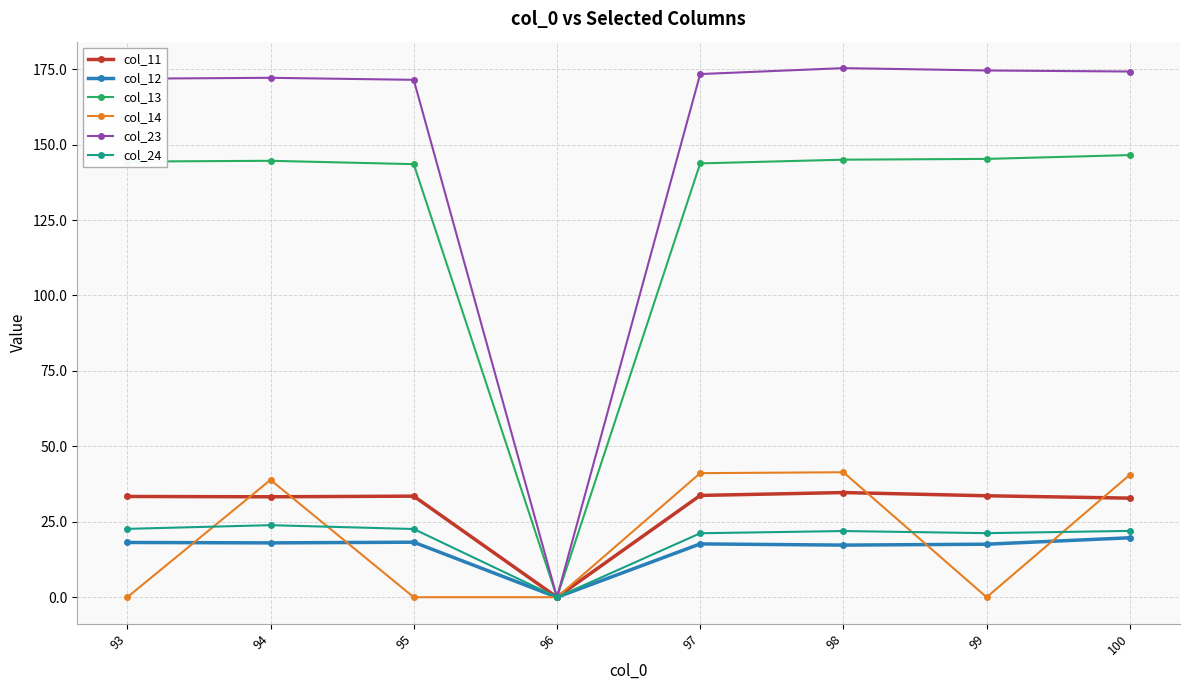

Is it true that col_23 equals 237.8 at 94?

False